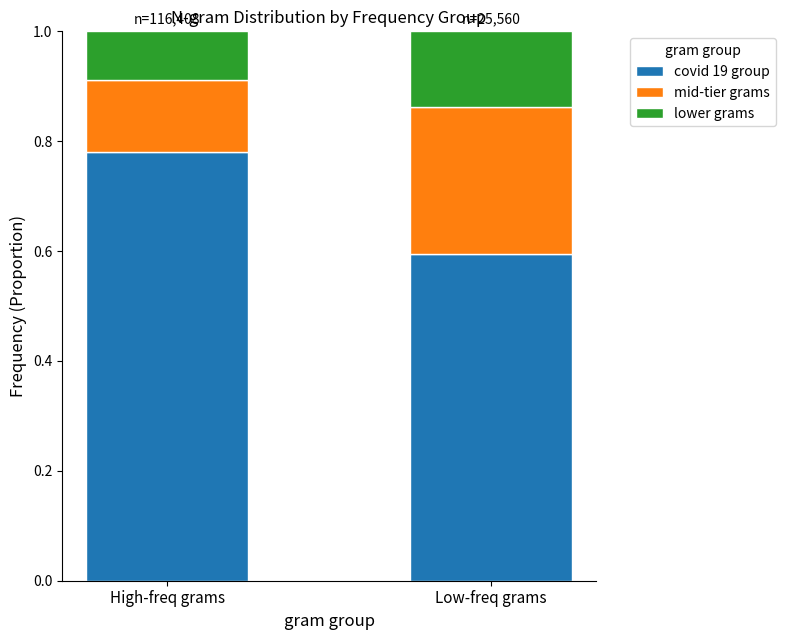

The covid 19 group series shows 0.6 at Low-freq grams. True or false?

True